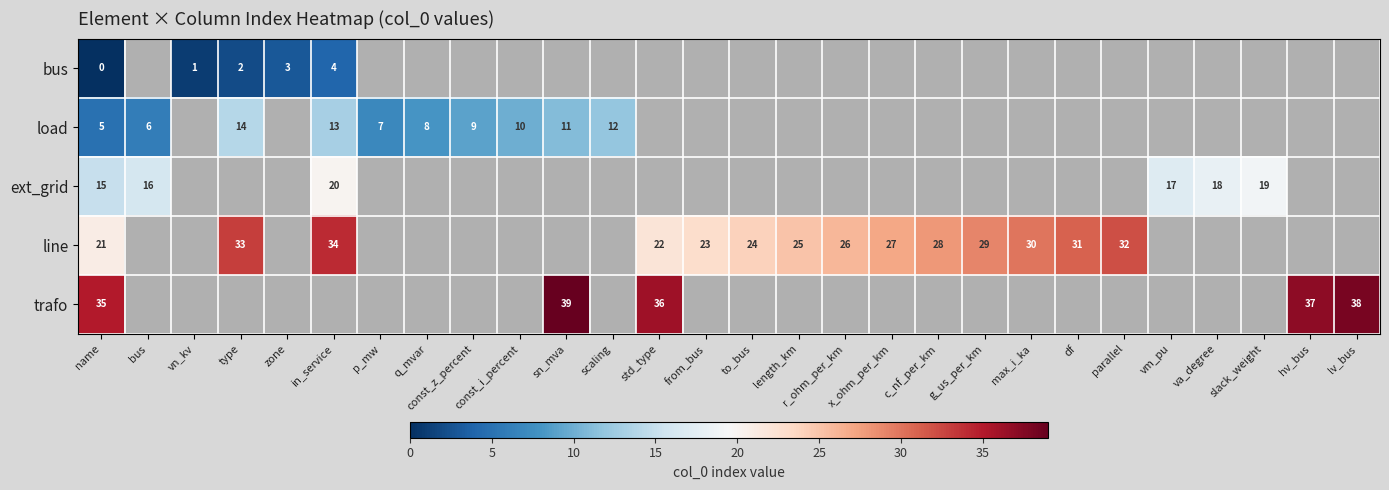

The value of trafo at hv_bus is 37. True or false?

True